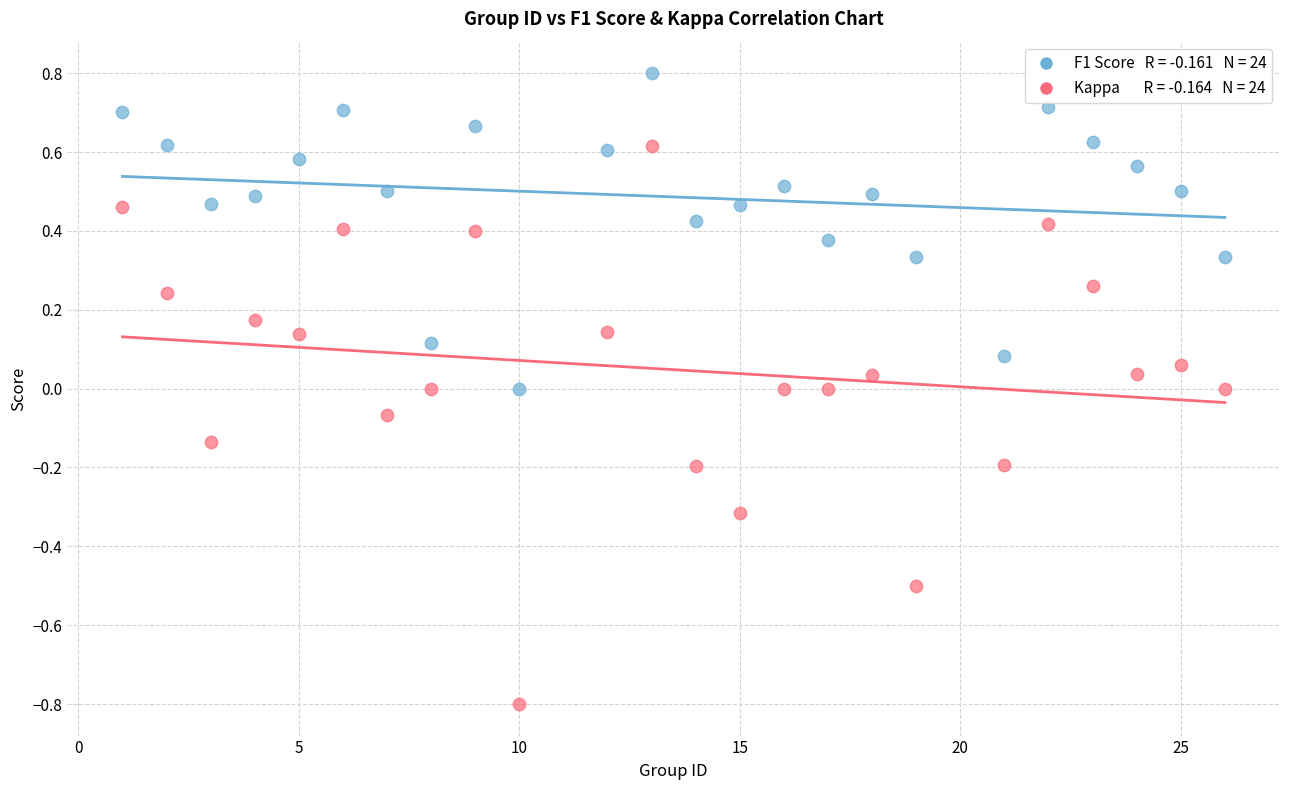

Across all data points, what is the range of X values (max minus min)?

25.0